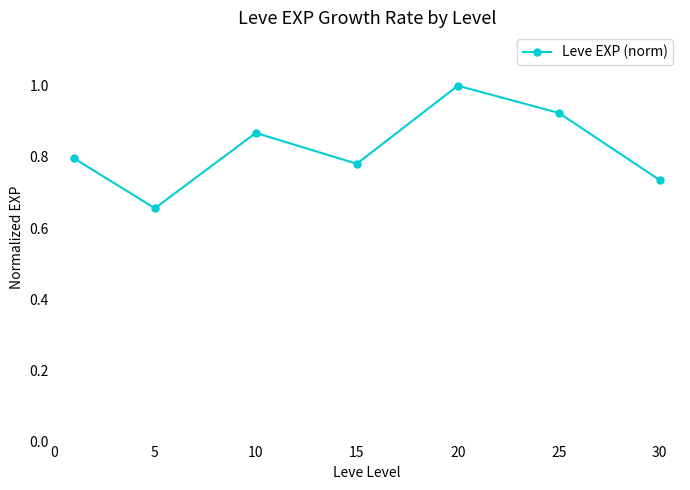

What is the greatest value displayed?

1.0